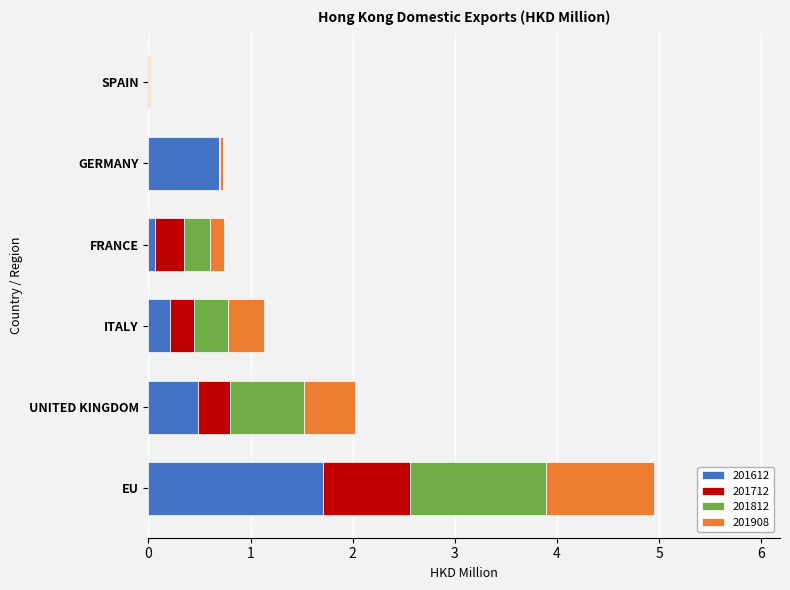

What is the maximum value for 201612?

1.7